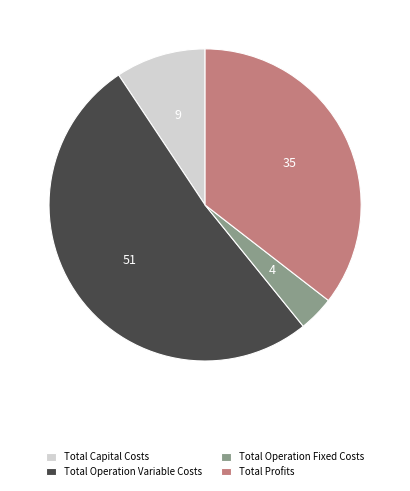

Is there any slice that represents more than half of the pie?

Yes